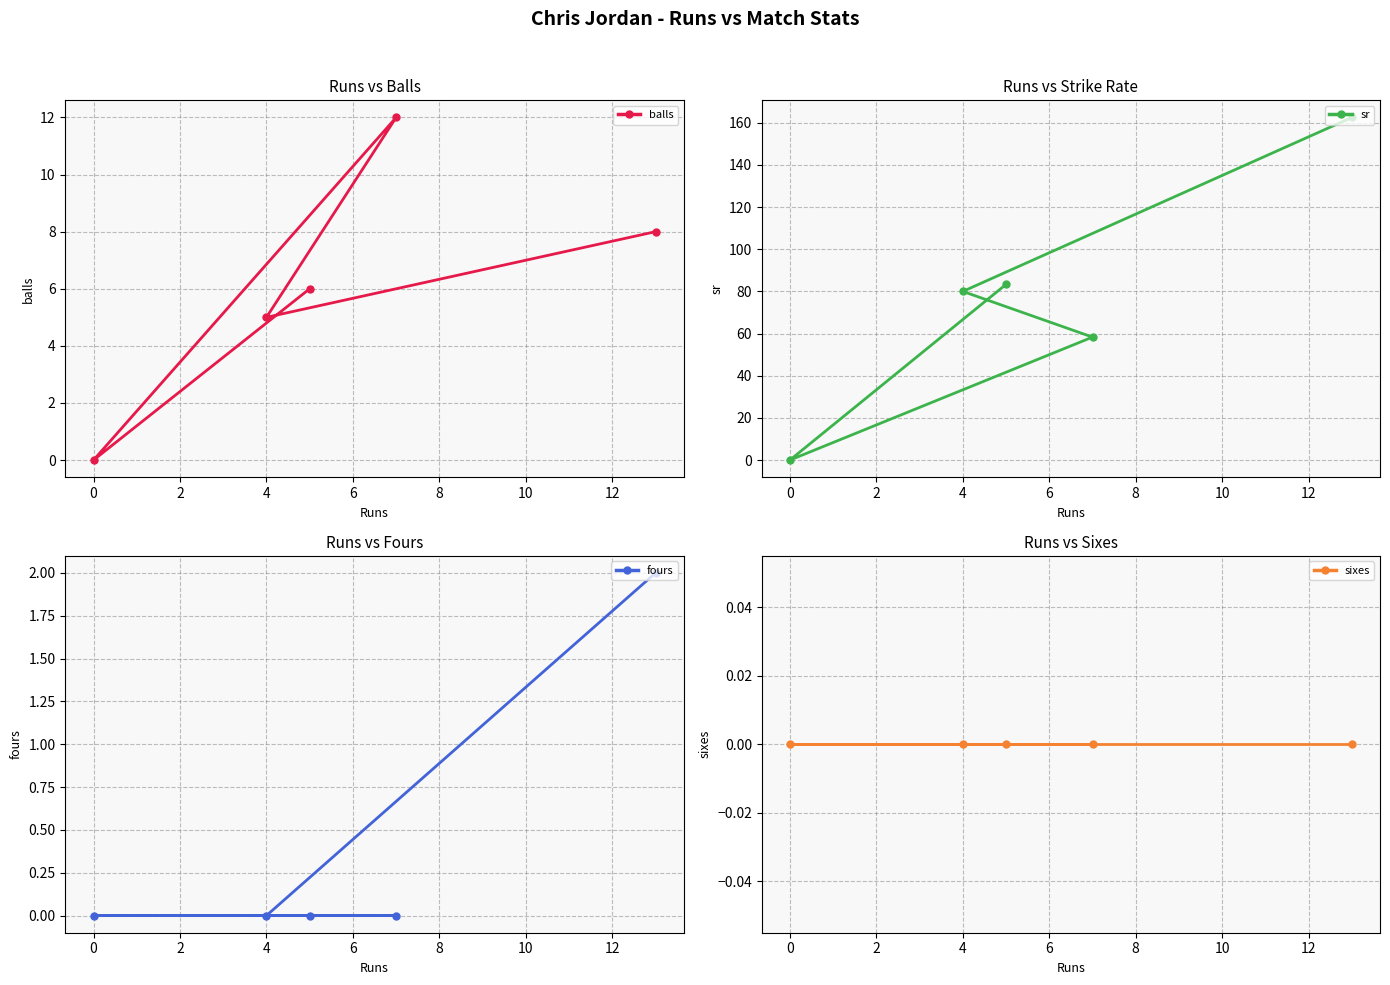

What is the difference between the maximum and minimum values in the fours series?

2